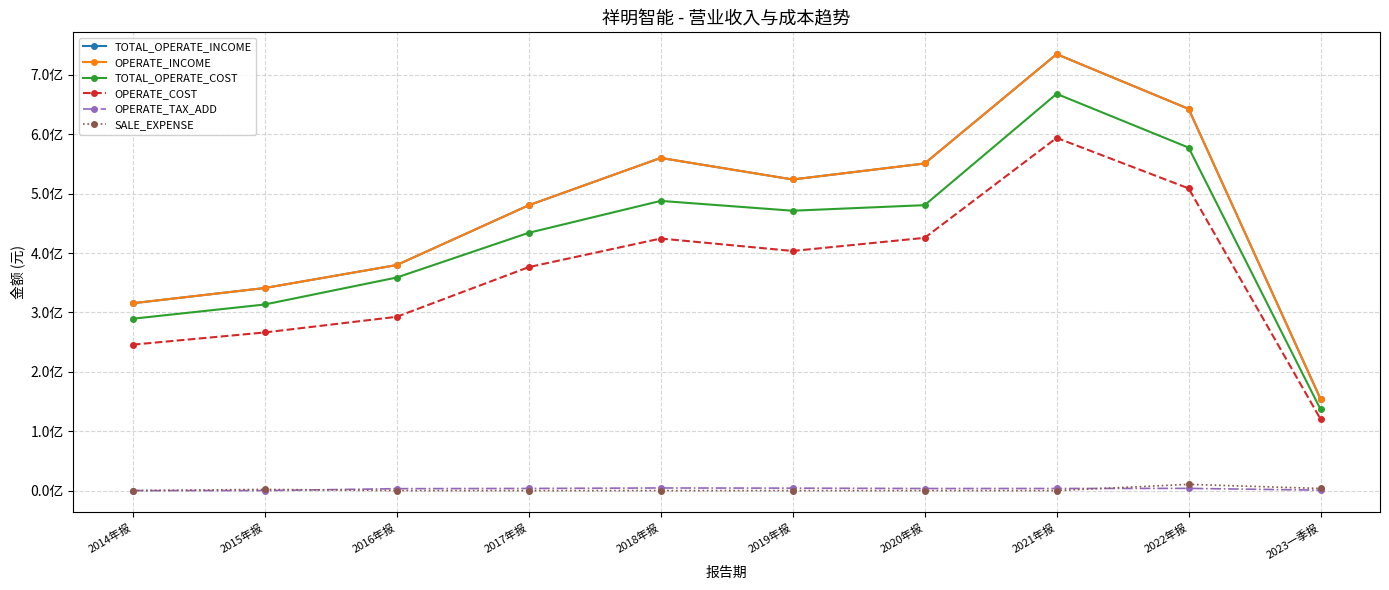

Which has a higher value, 2021年报 or 2018年报?

2021年报